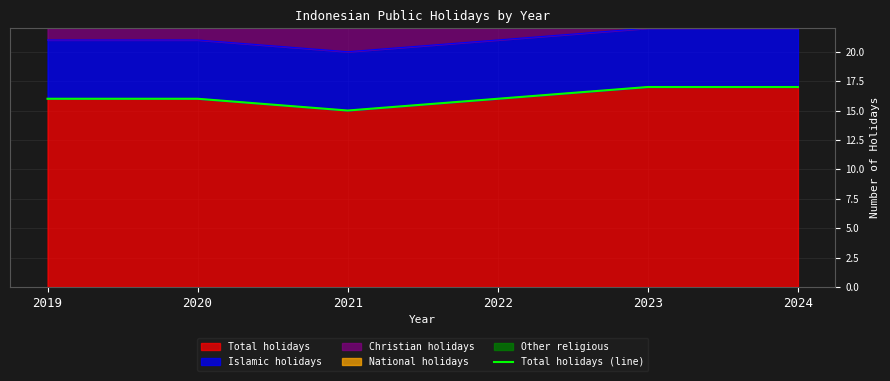

Reading left to right, list all the values displayed in this chart.

16	16	15	16	17	17